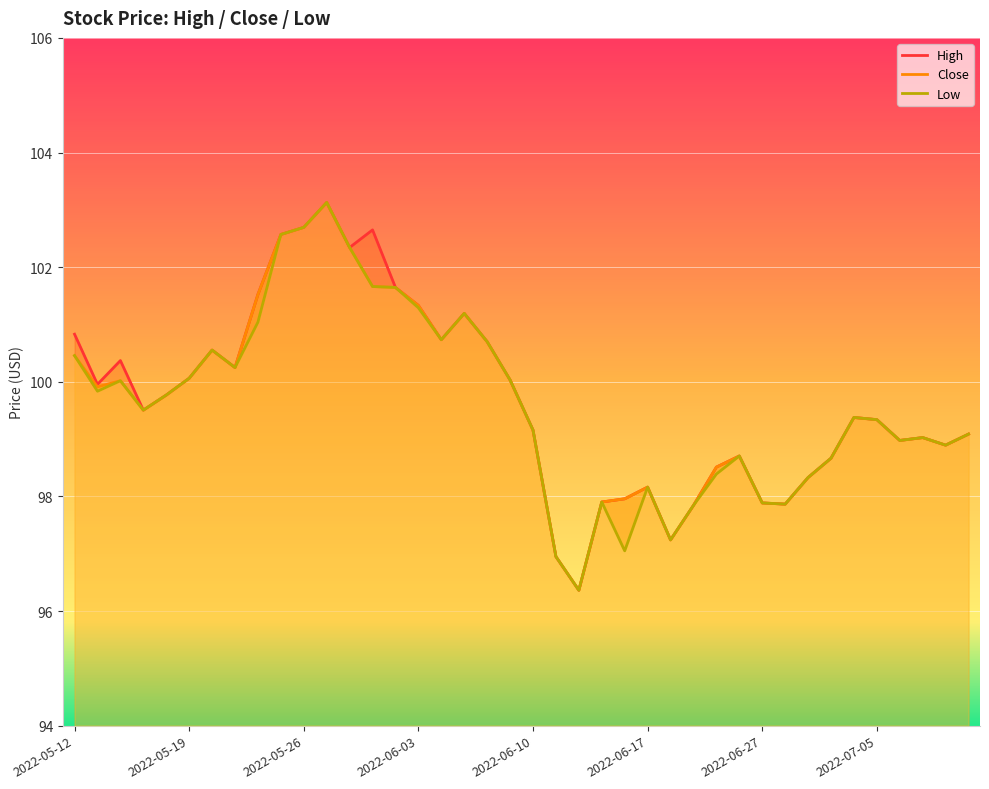

Which series has the largest range (max minus min)?

High